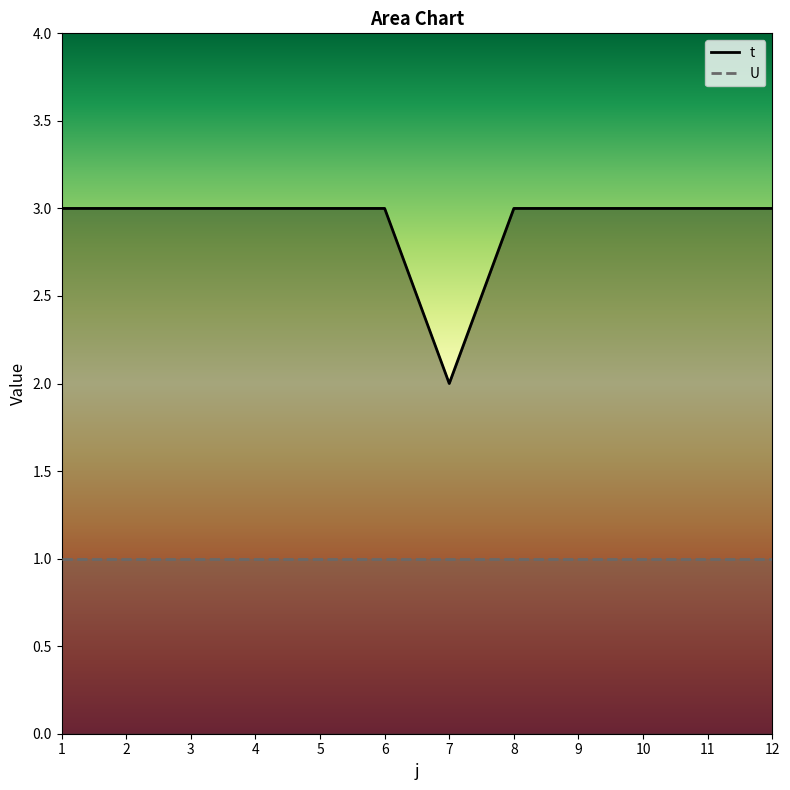

What is the ratio of the value at 6 to the value at 4?

1.0